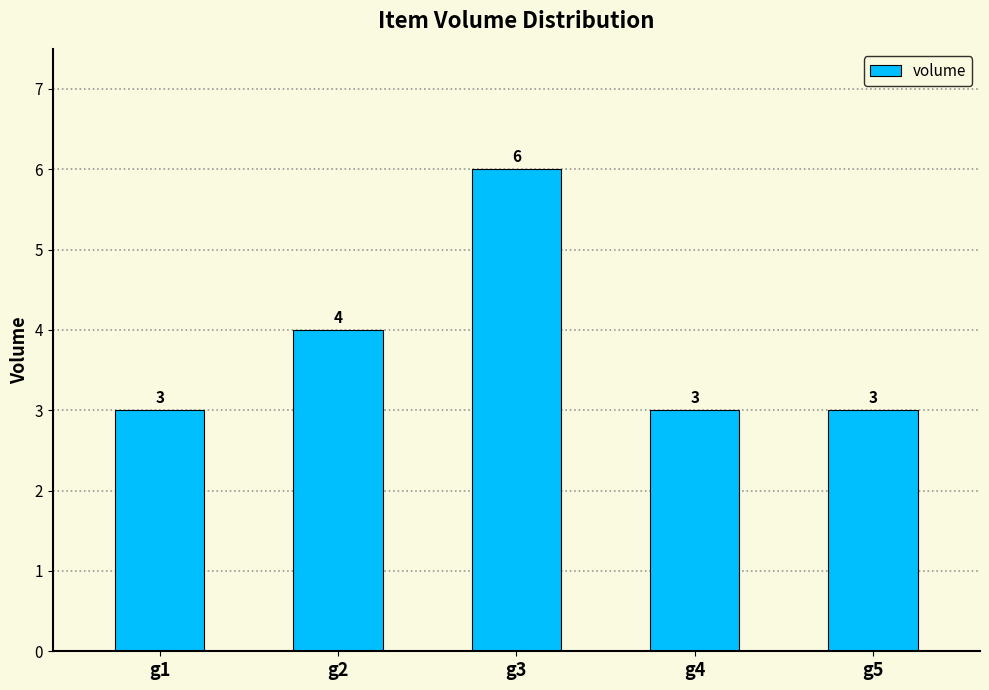

What is the change in value from g1 to g3?

+3